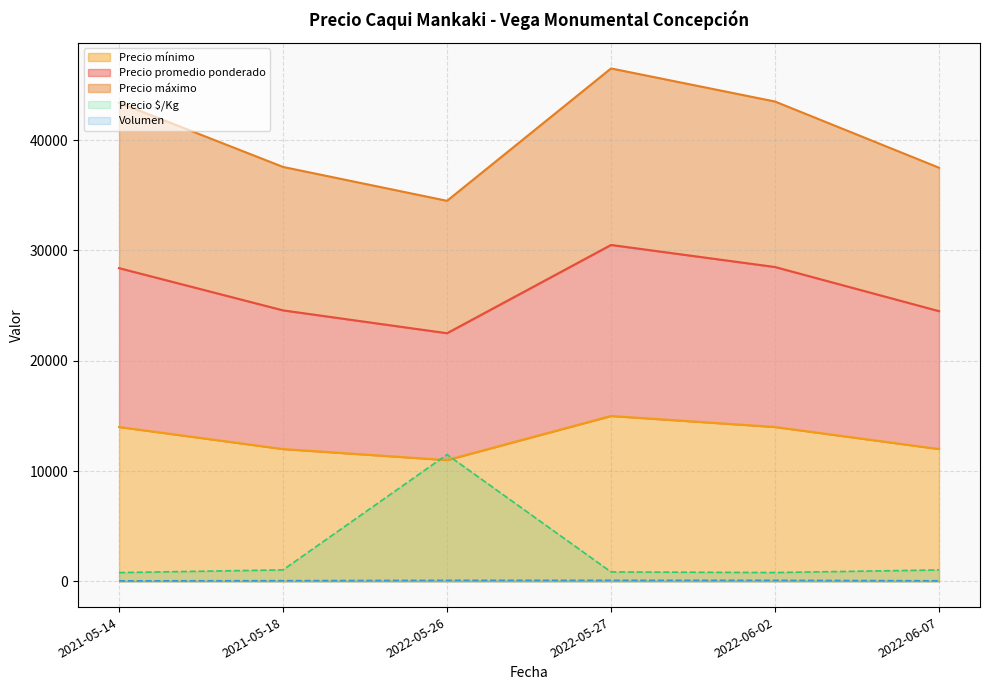

Count the Volumen values in the range 60 to 100.

5